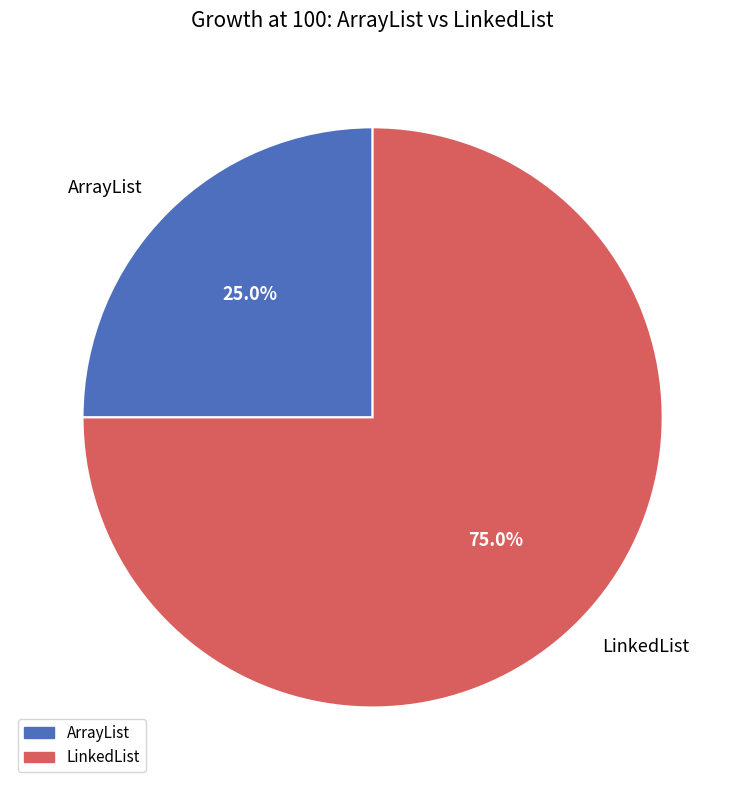

What is the total percentage of LinkedList and ArrayList?

100.0%